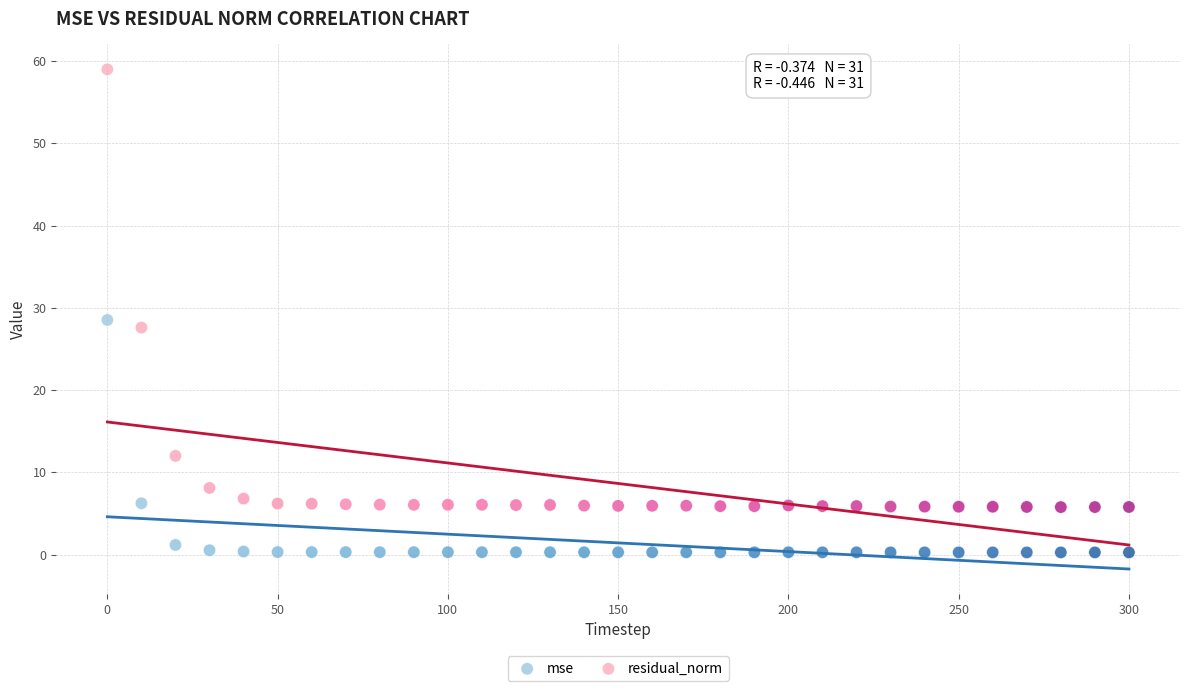

What are all the series names shown in the legend?

mse, residual_norm